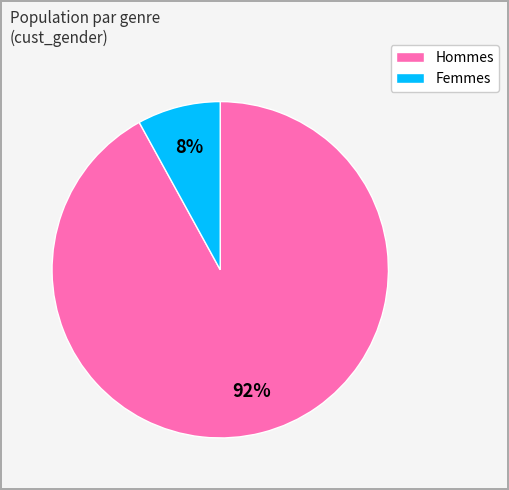

Is there a majority slice in this chart?

Yes